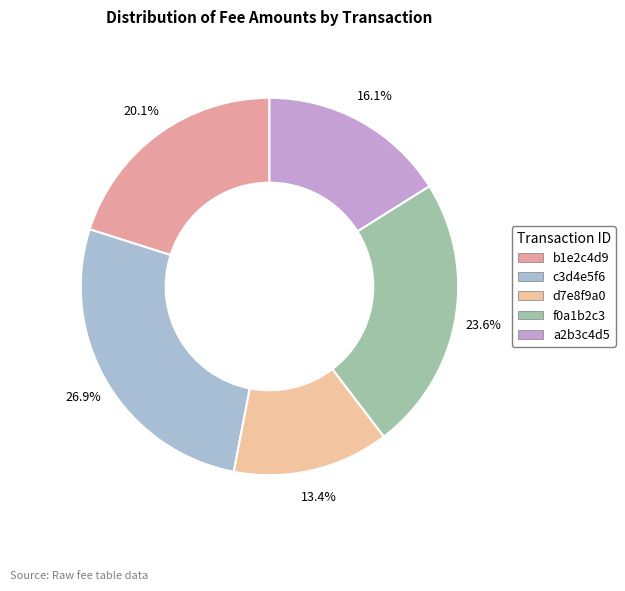

Which slice is the largest?

c3d4e5f6